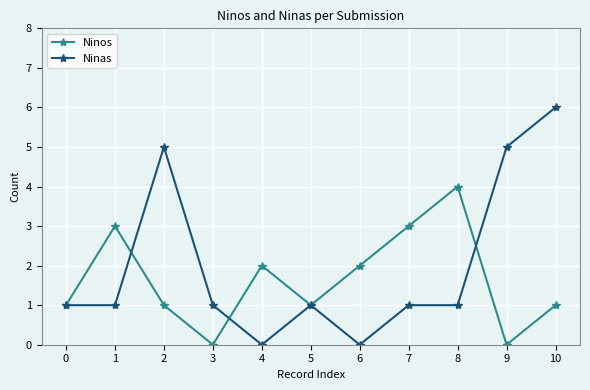

Which series has the widest spread of values?

Ninas